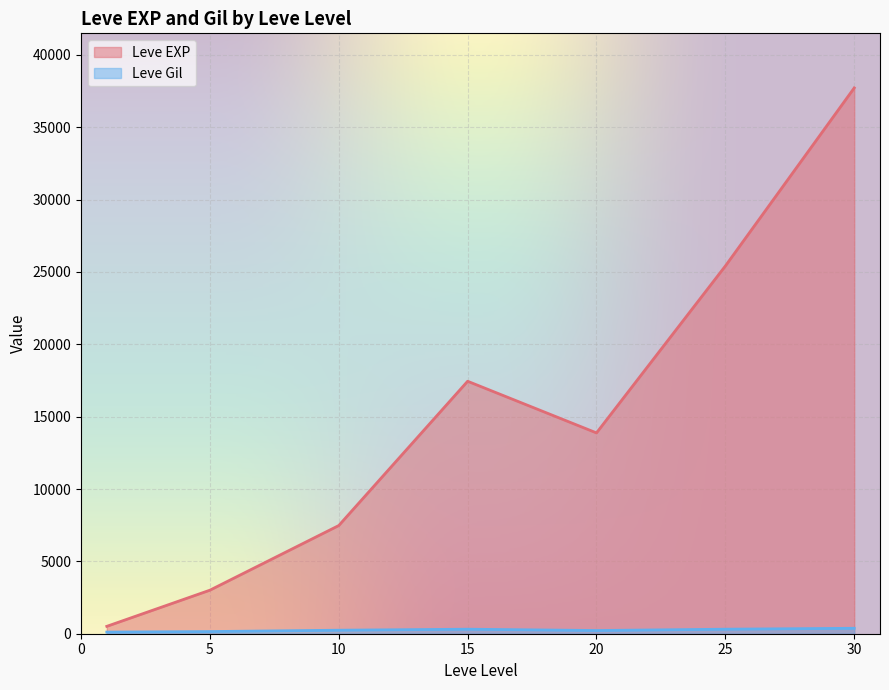

At which category is the sum across all series the highest?

30